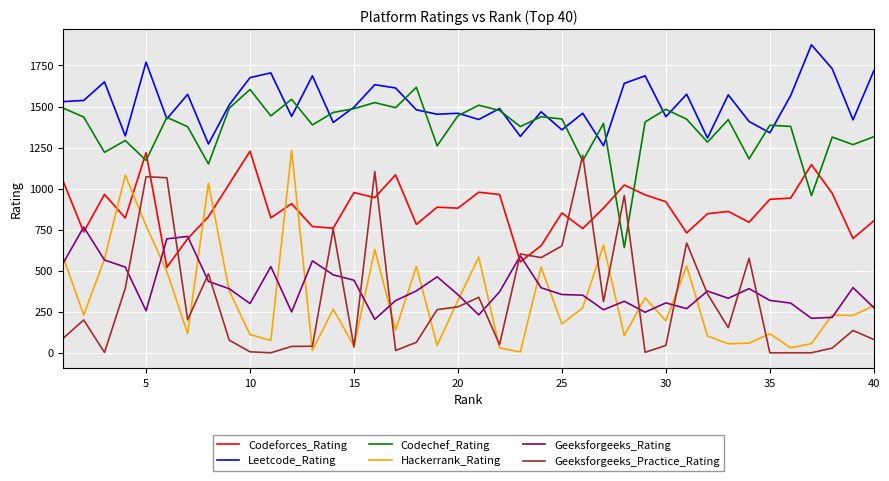

True or false: Leetcode_Rating and Geeksforgeeks_Practice_Rating intersect in this chart.

False